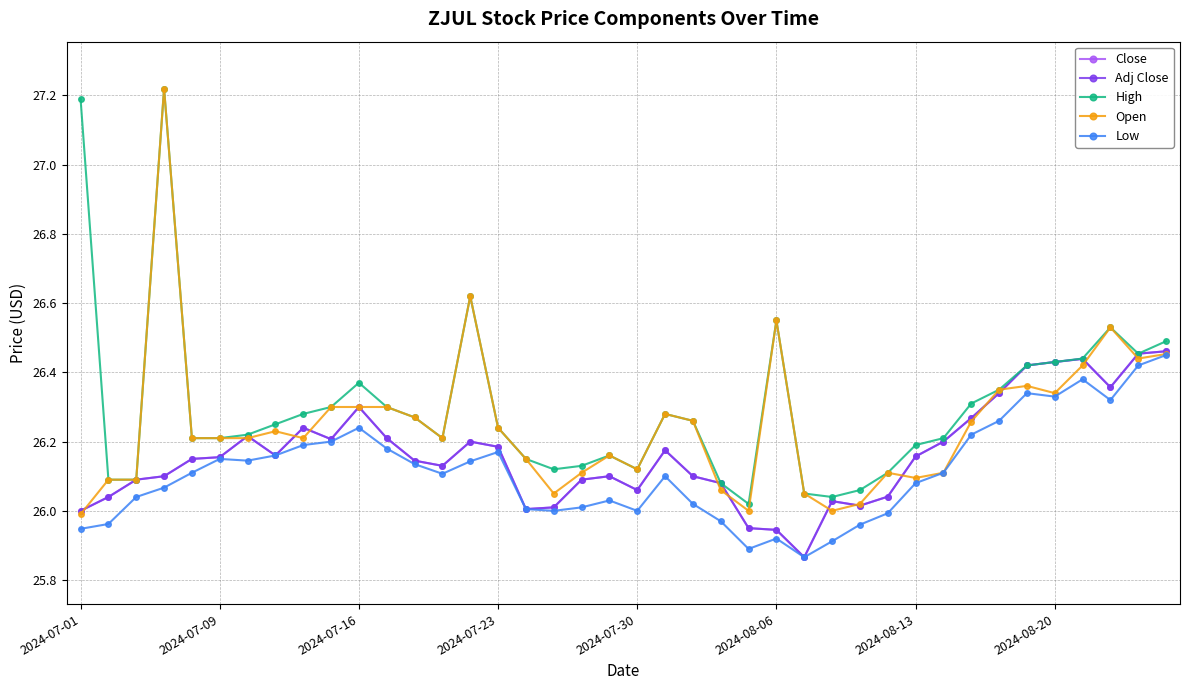

How many lines are shown in the chart?

5